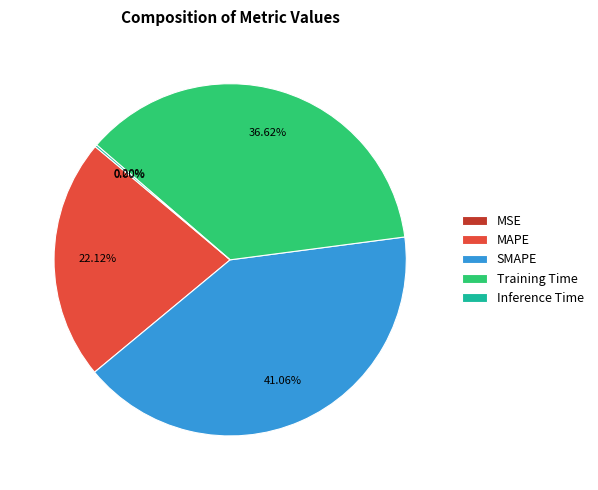

Does any single category account for the majority?

No